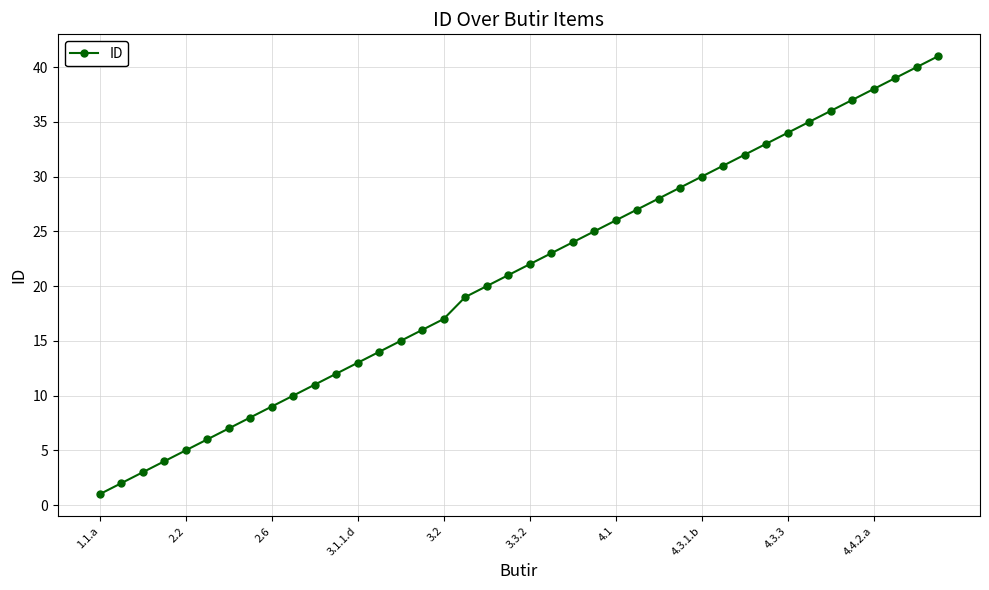

What is the difference between the second highest and minimum values?

39